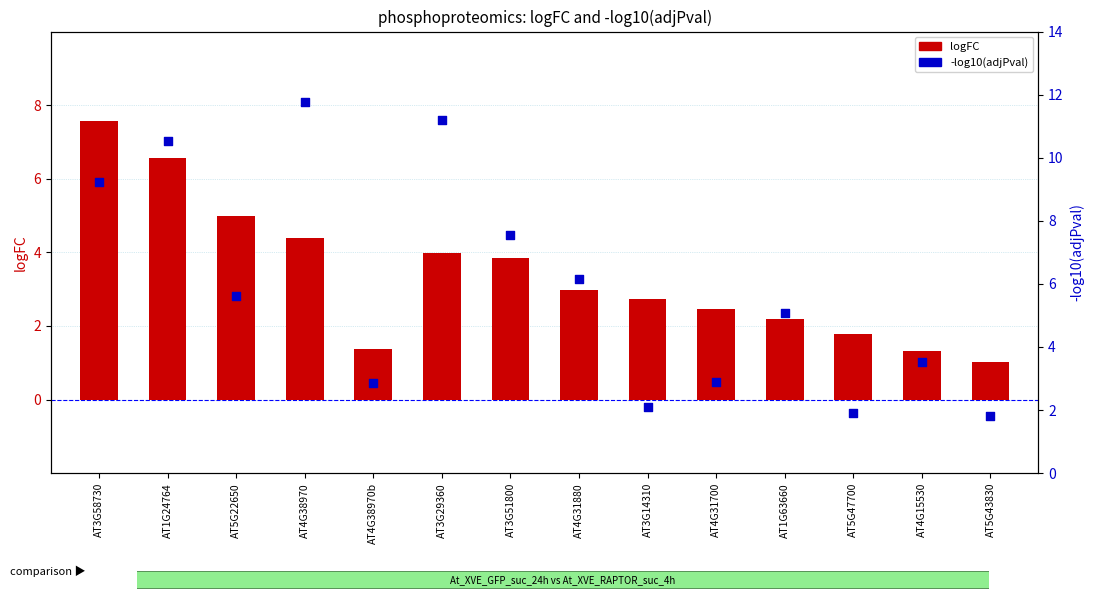

Which series contains the highest Y value?

-log10(adjPval)